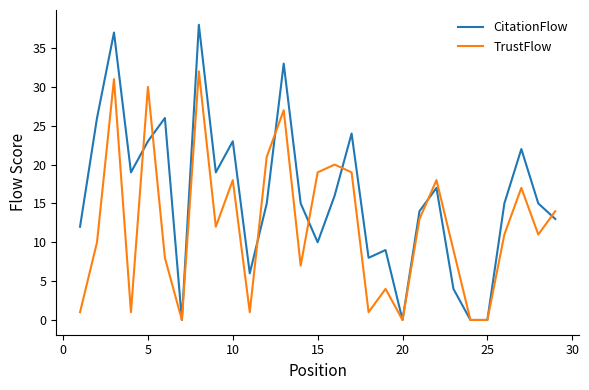

List the series in order of their overall mean, highest first.

CitationFlow, TrustFlow